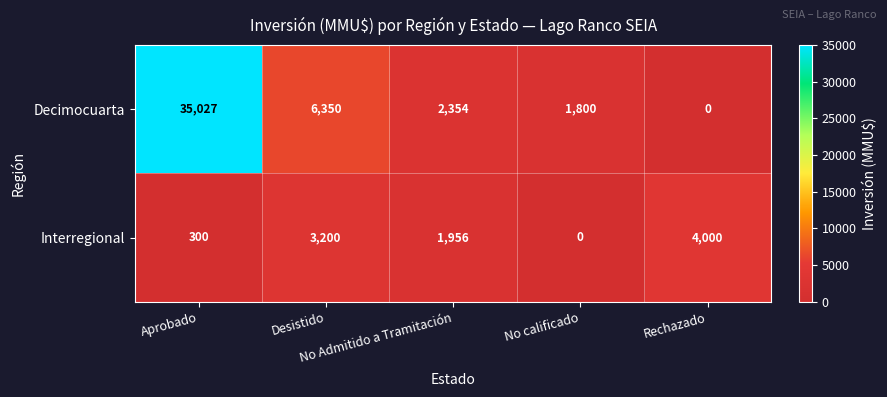

Rank the series by their maximum value, from highest to lowest.

Decimocuarta, Interregional